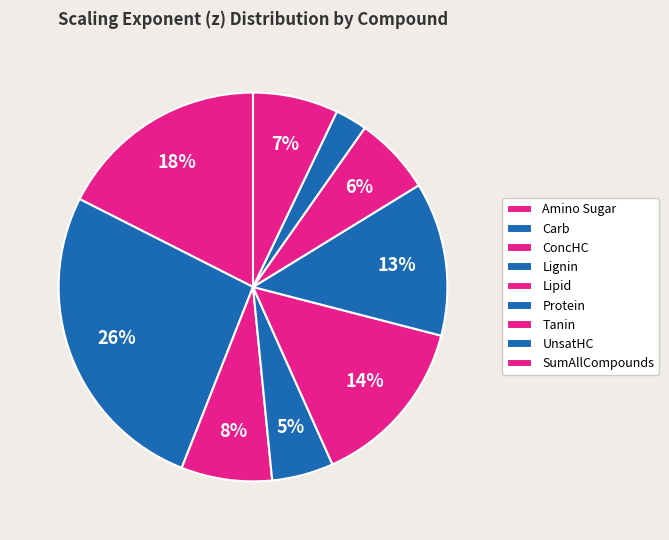

To the nearest percent, what percentage of the pie is Protein?

13%